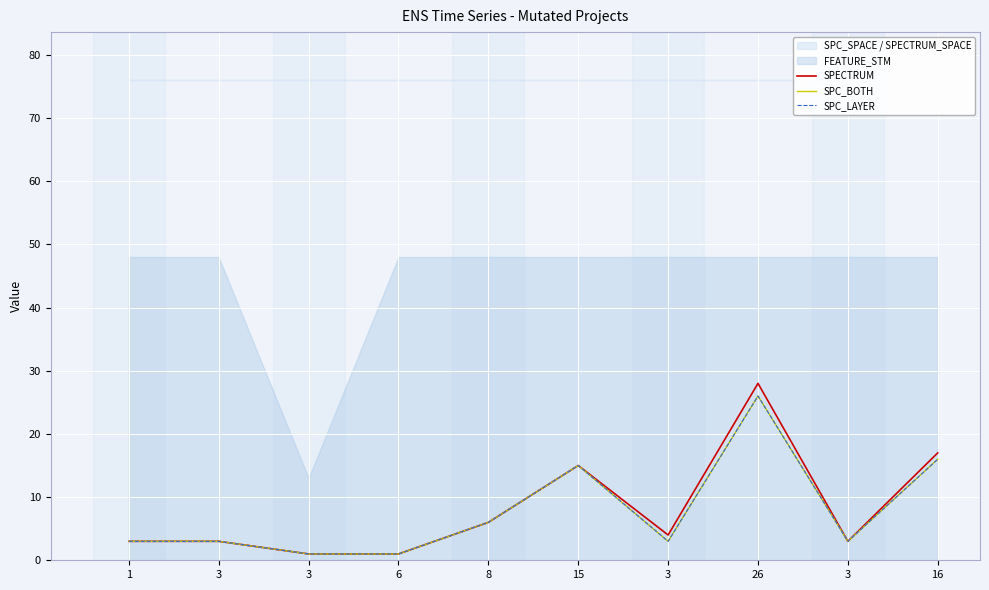

What is the difference between the second highest and second lowest values in the SPECTRUM series?

16